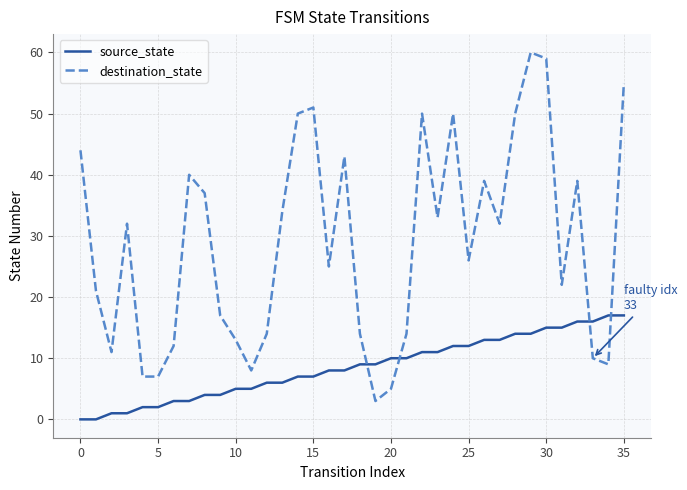

Which series has the largest total across all categories?

destination_state